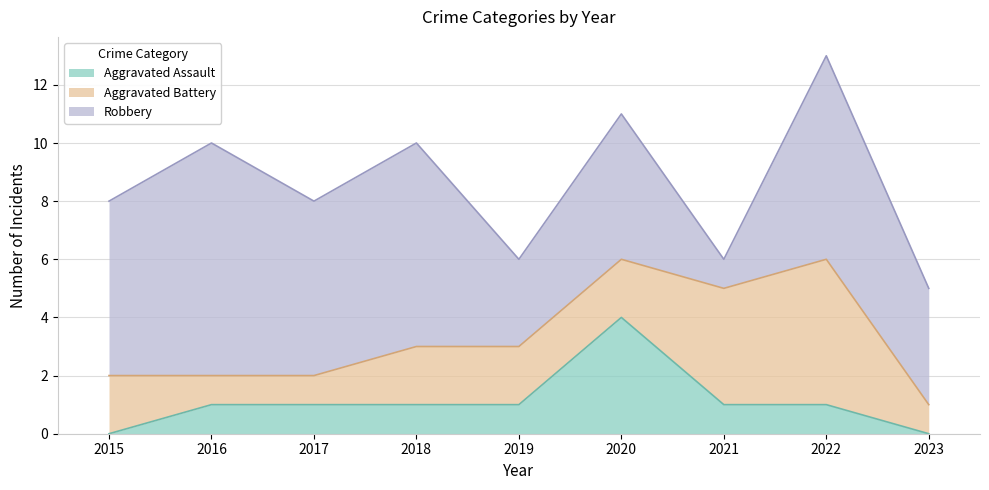

At 2023, list the series in order from largest to smallest.

Robbery, Aggravated Battery, Aggravated Assault